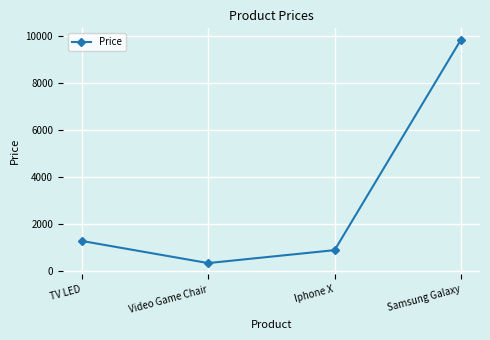

What is the greatest value displayed?

9850.0